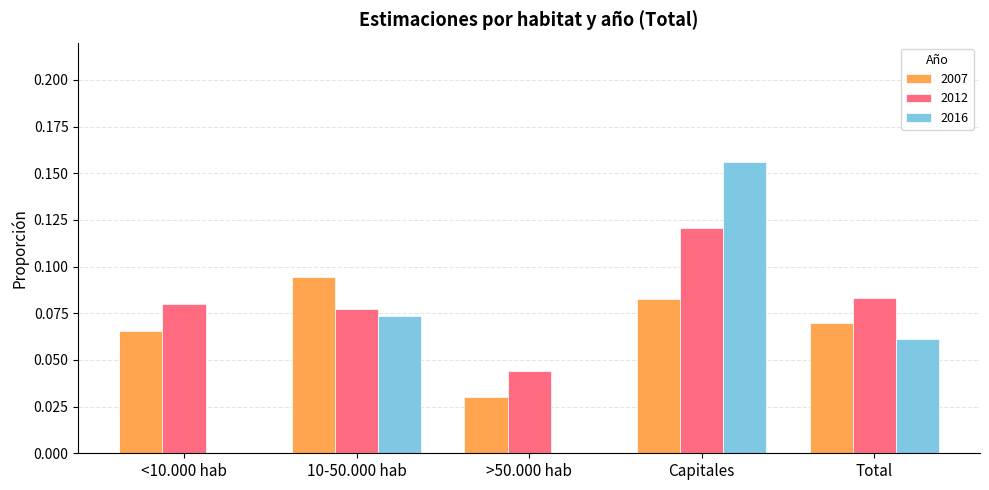

At which category is the sum across all series the highest?

Capitales